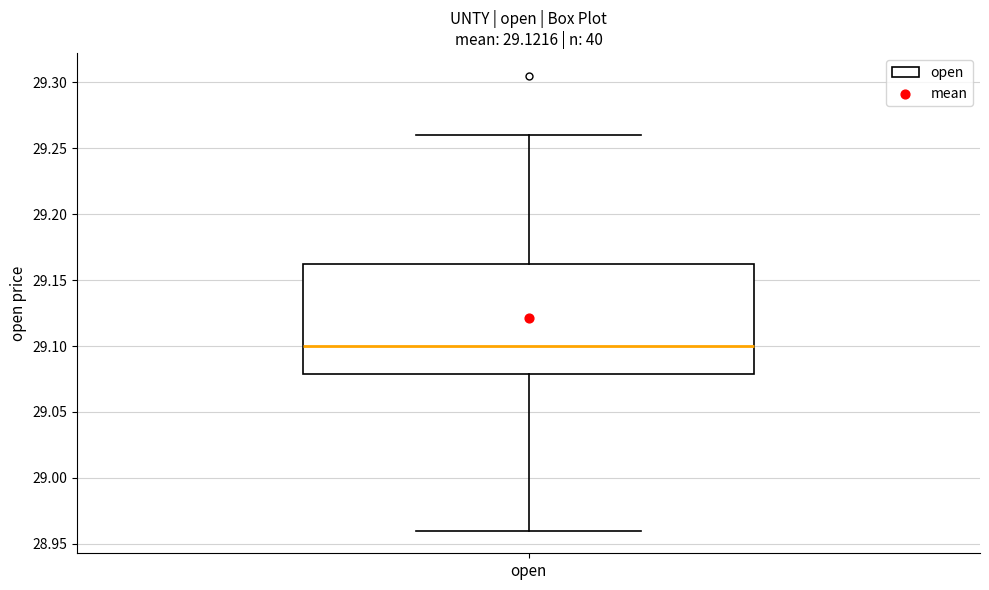

Where does the lower whisker of the box for open end on the y-axis? The values are not printed on the chart, so give them approximately, as read against the axis.

28.960